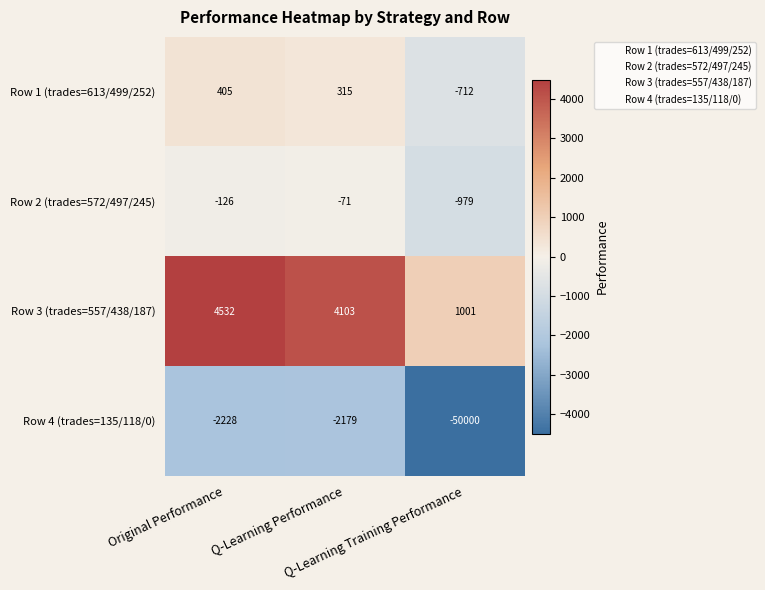

What is the average value of the Row 4 (trades=135/118/0) series?

-18136